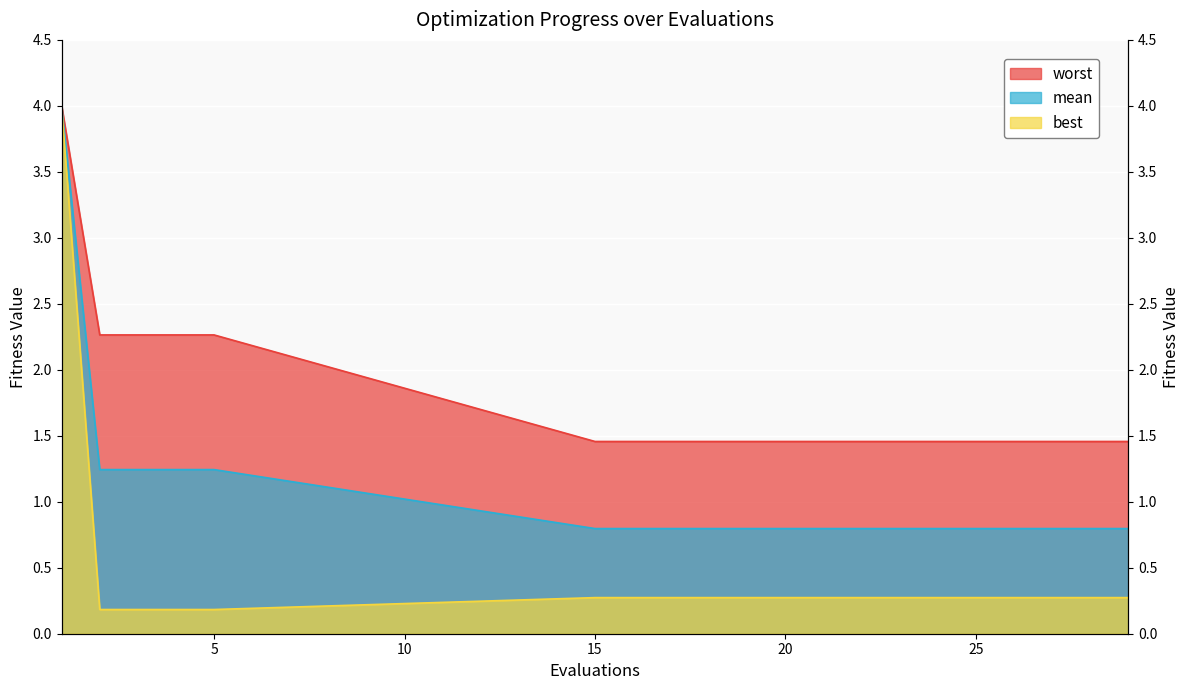

The worst series shows 2.3 at 5. True or false?

True